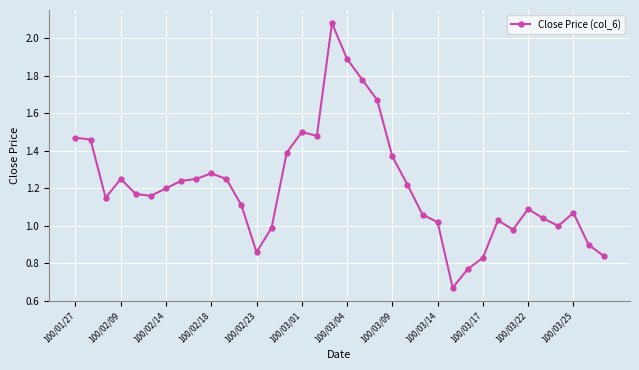

What is the sum of all values?

43.5